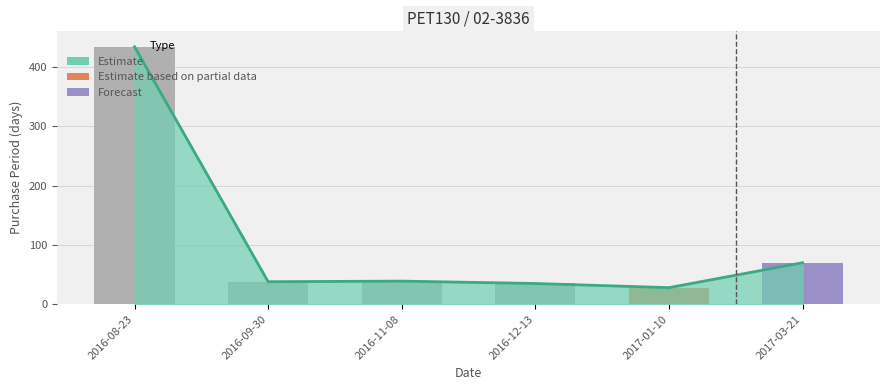

Reading right to left, what are all the values shown in this chart?

2017-03-21=70	2017-01-10=28	2016-12-13=35	2016-11-08=39	2016-09-30=38	2016-08-23=434